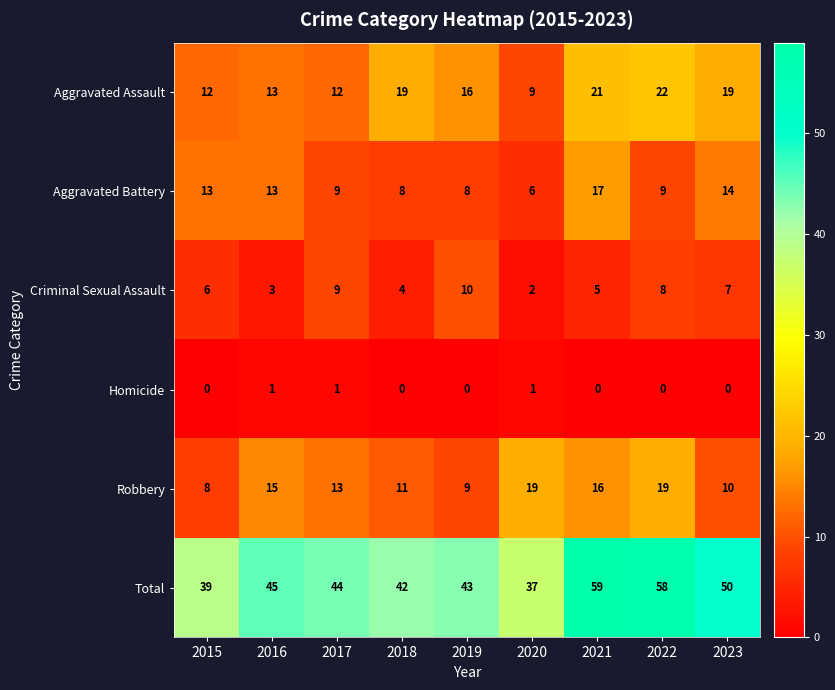

Between 2017 and 2018, which series saw the biggest shift?

Aggravated Assault